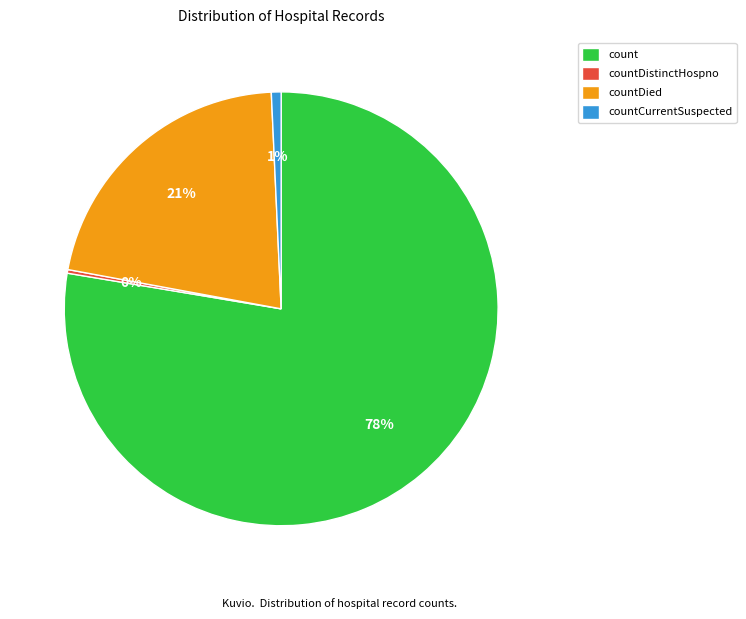

To the nearest percent, what is the combined percentage of countCurrentSuspected and countDied?

22%